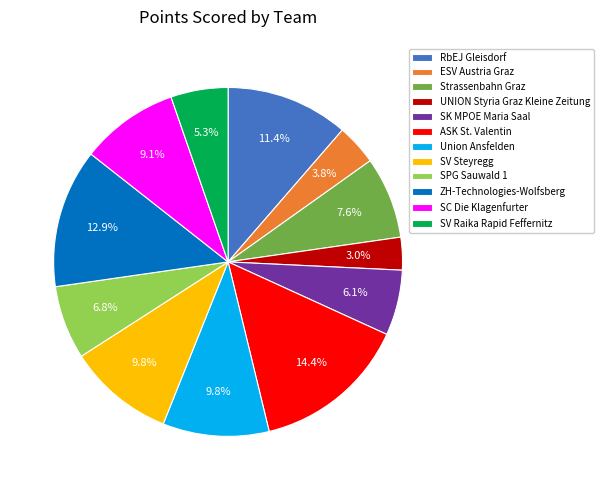

Is there any slice that represents more than half of the pie?

No